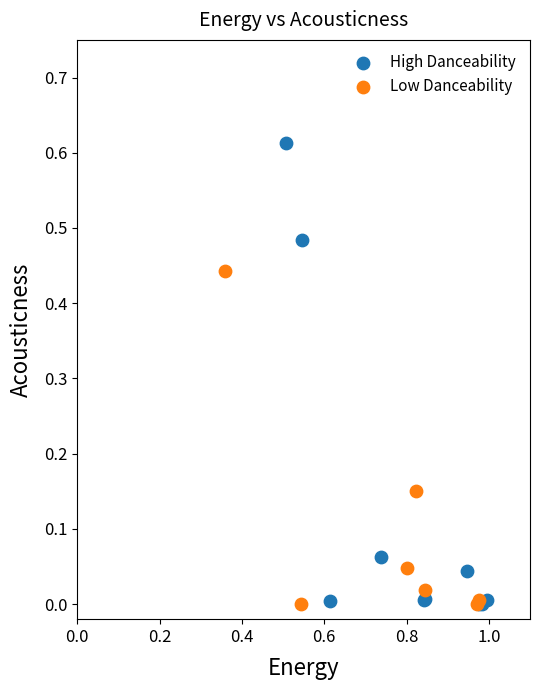

Which series has the widest spread of Y values?

High Danceability